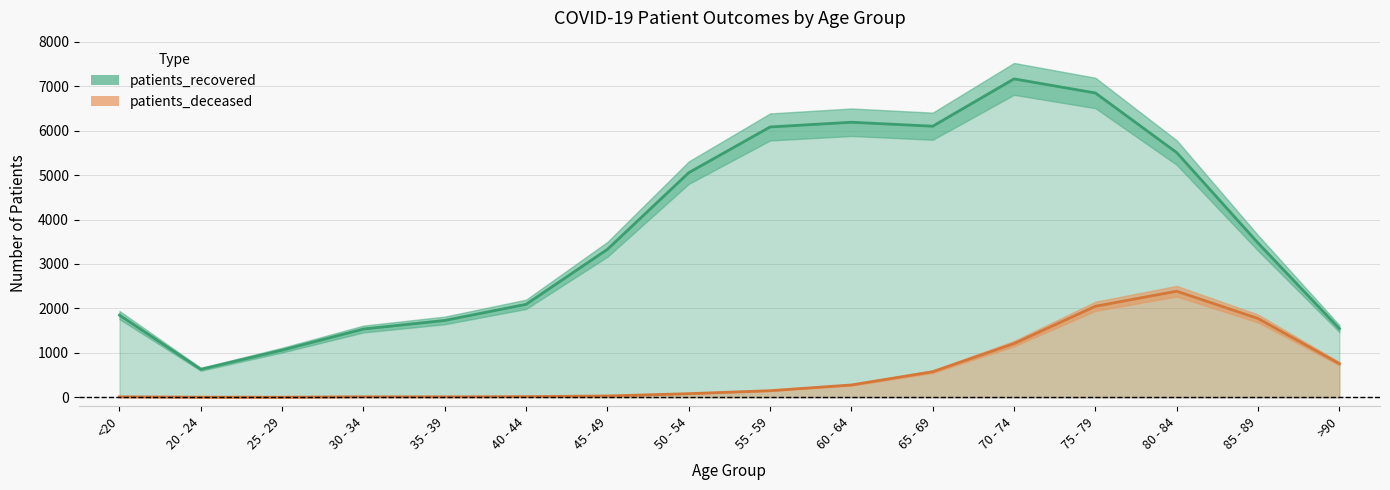

Reading left to right, what are all the values shown in this chart?

patients_recovered: 1850	630	1062	1537	1730	2093	3330	5055	6084	6190	6101	7166	6849	5508	3473	1547
patients_deceased: 11	3	2	12	11	16	30	82	149	278	576	1209	2049	2388	1774	757